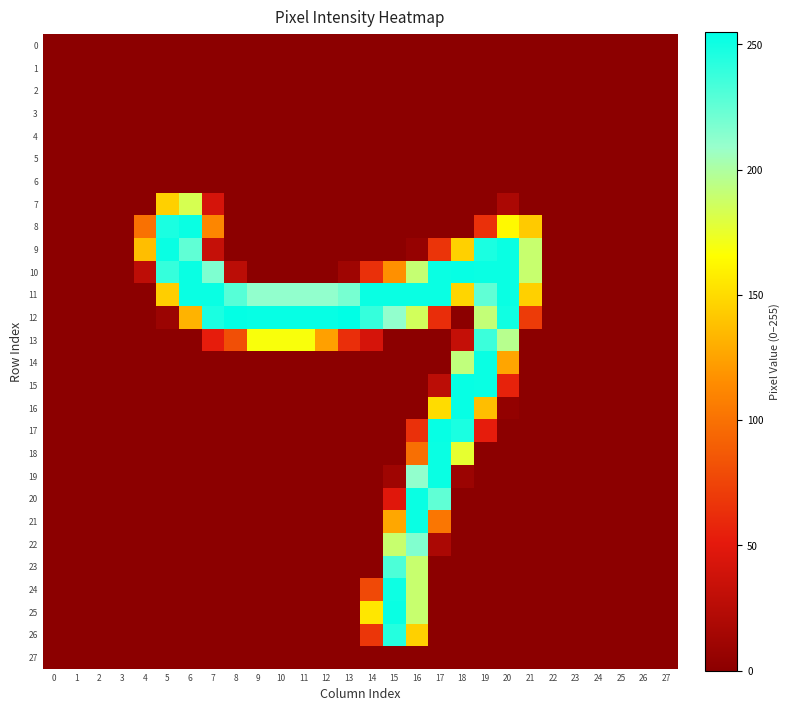

Rank the series at 9 from lowest to highest value.

0, 1, 2, 3, 4, 5, 6, 7, 8, 9, 10, 14, 15, 16, 17, 18, 19, 20, 21, 22, 23, 24, 25, 26, 27, 13, 11, 12